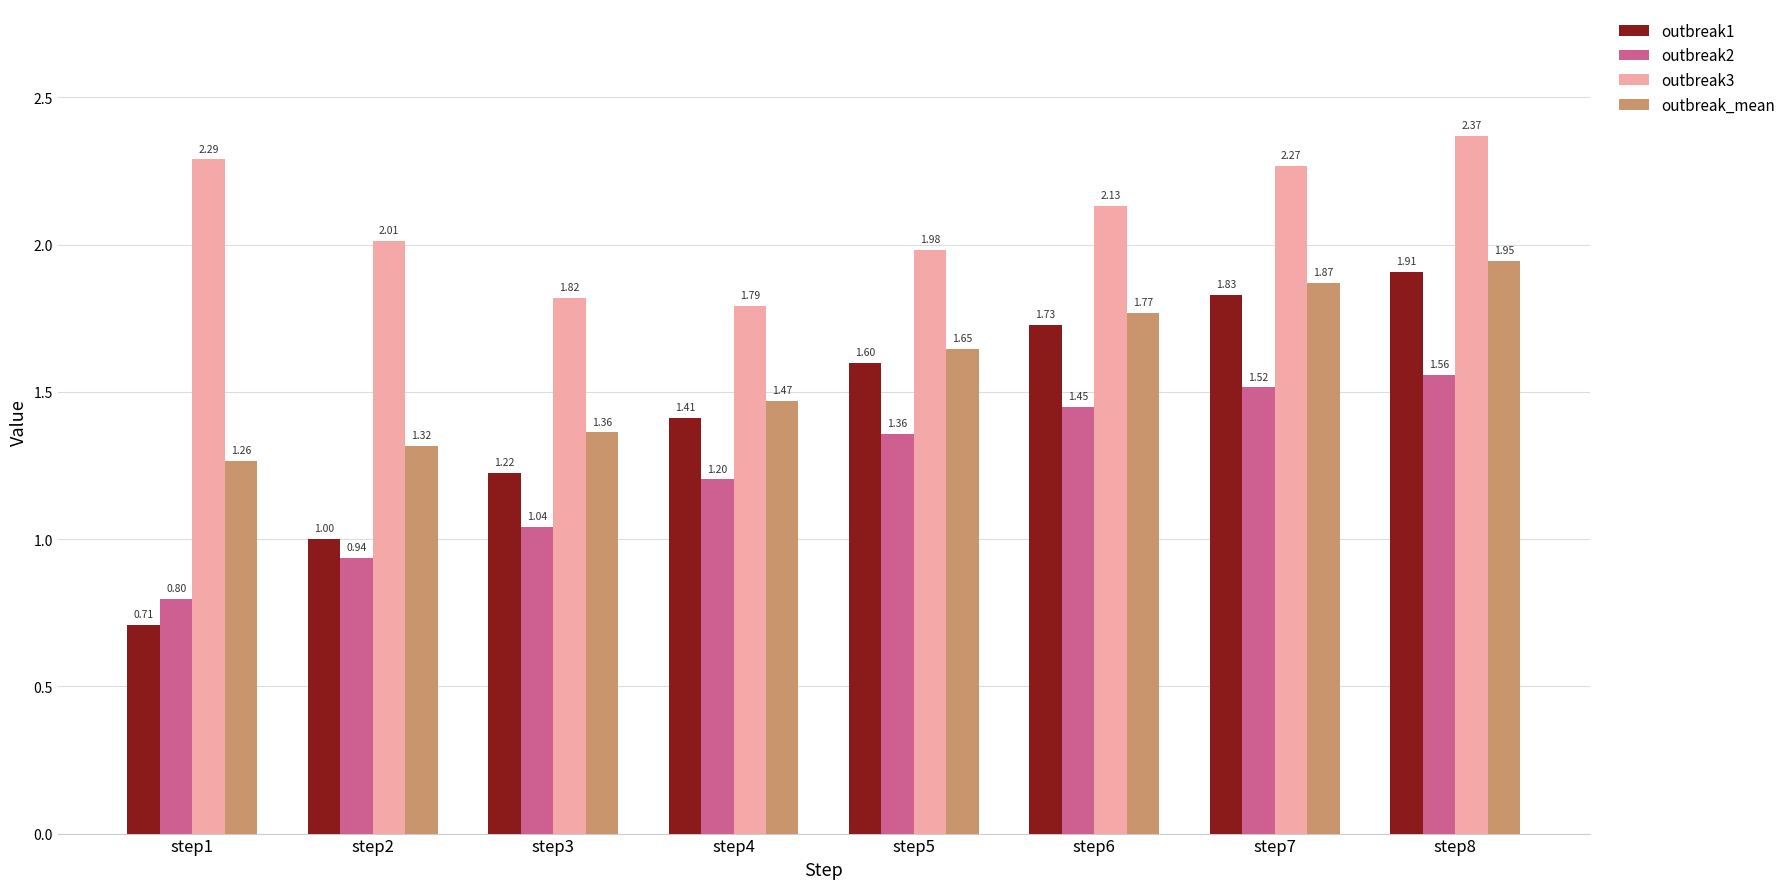

Which series changed the most between step5 and step8?

outbreak3